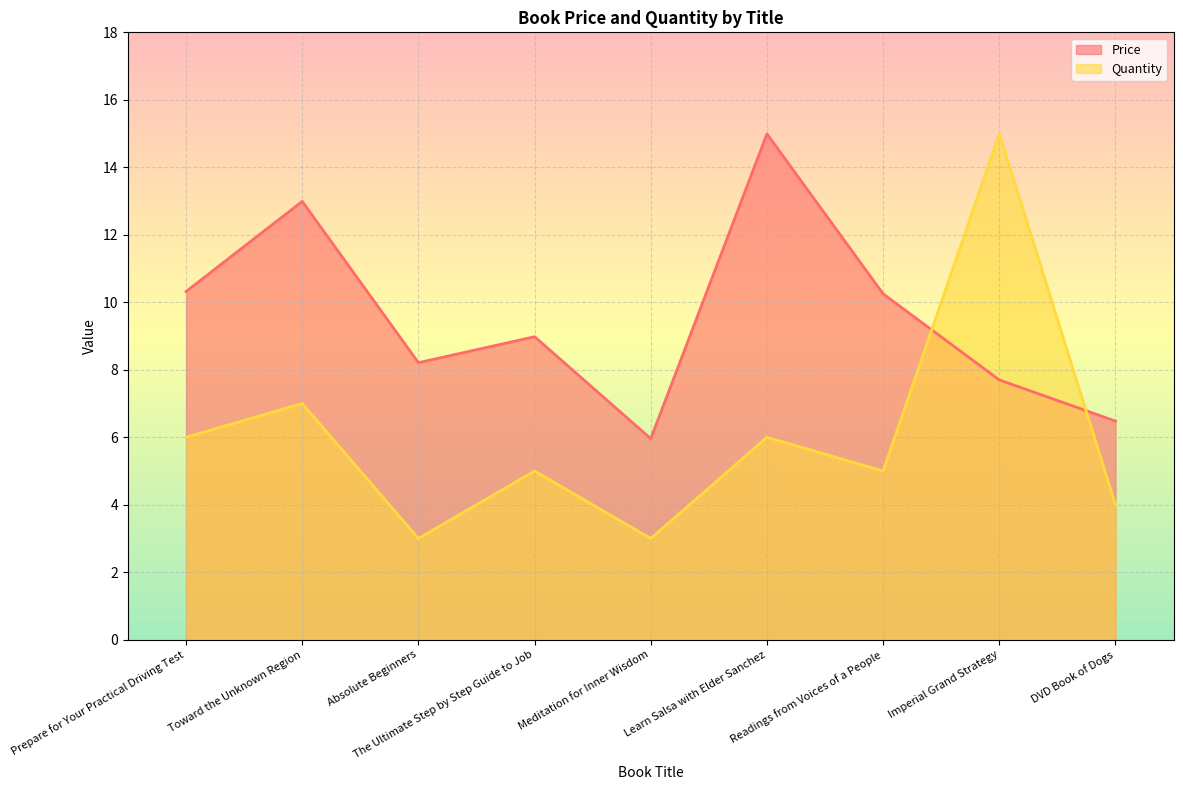

The Quantity series shows 6.0 at Learn Salsa with Elder Sanchez. True or false?

True